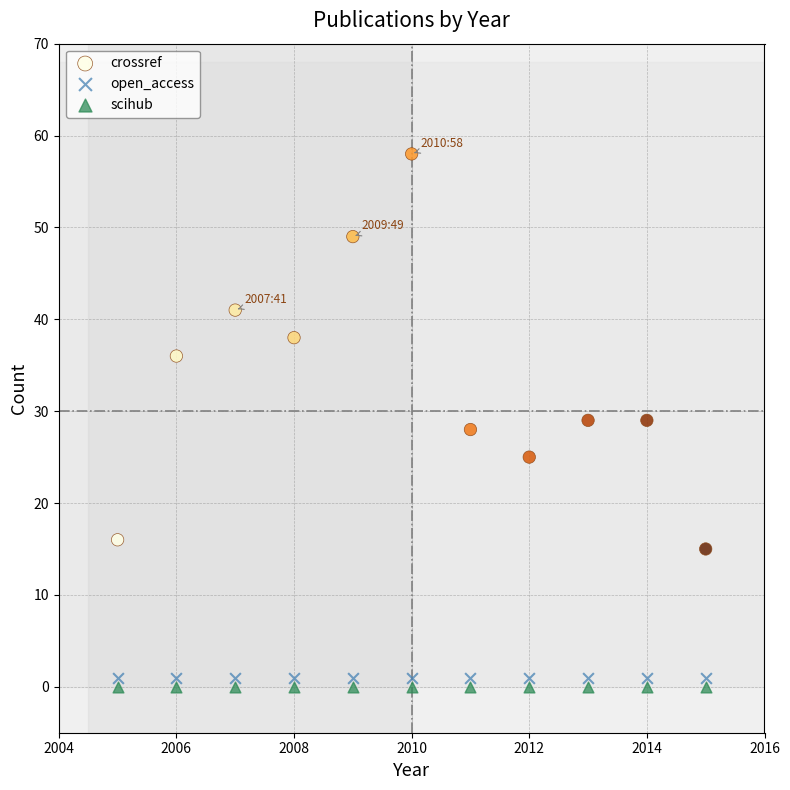

Which series contains the highest Y value?

crossref